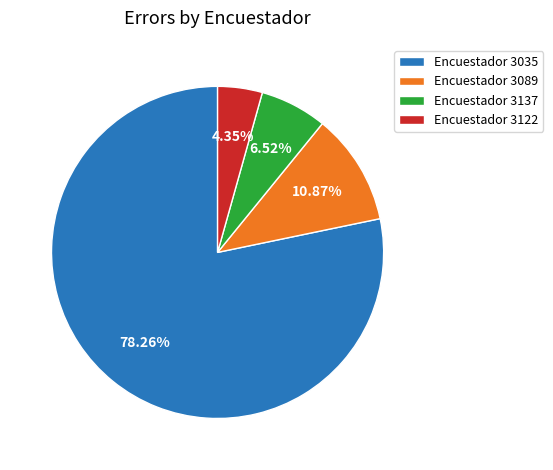

Rank the categories by value from lowest to highest.

Encuestador 3122, Encuestador 3137, Encuestador 3089, Encuestador 3035